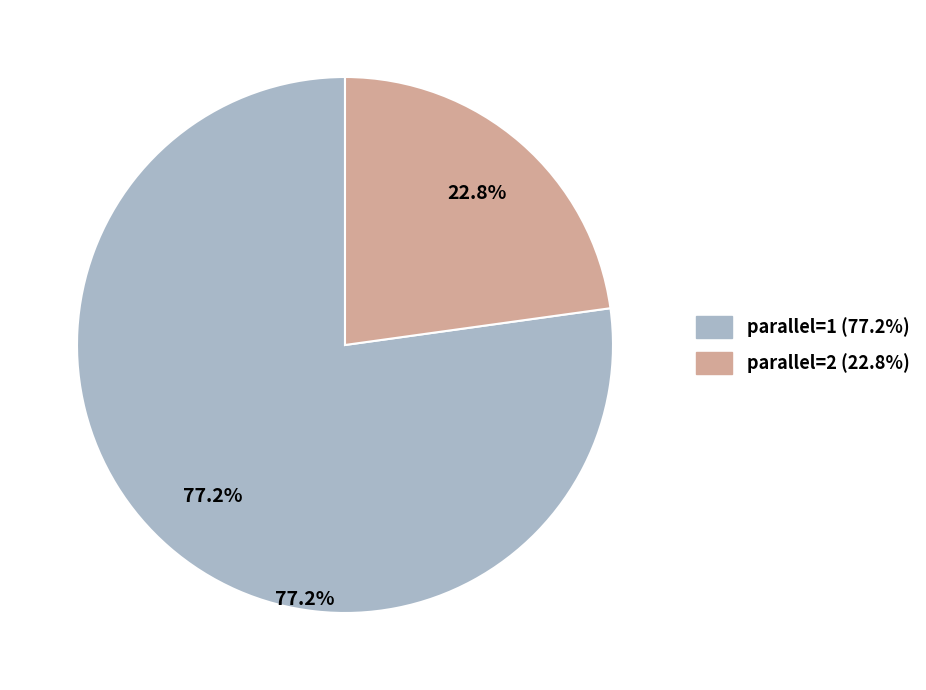

What is the largest slice in the pie chart?

parallel=1